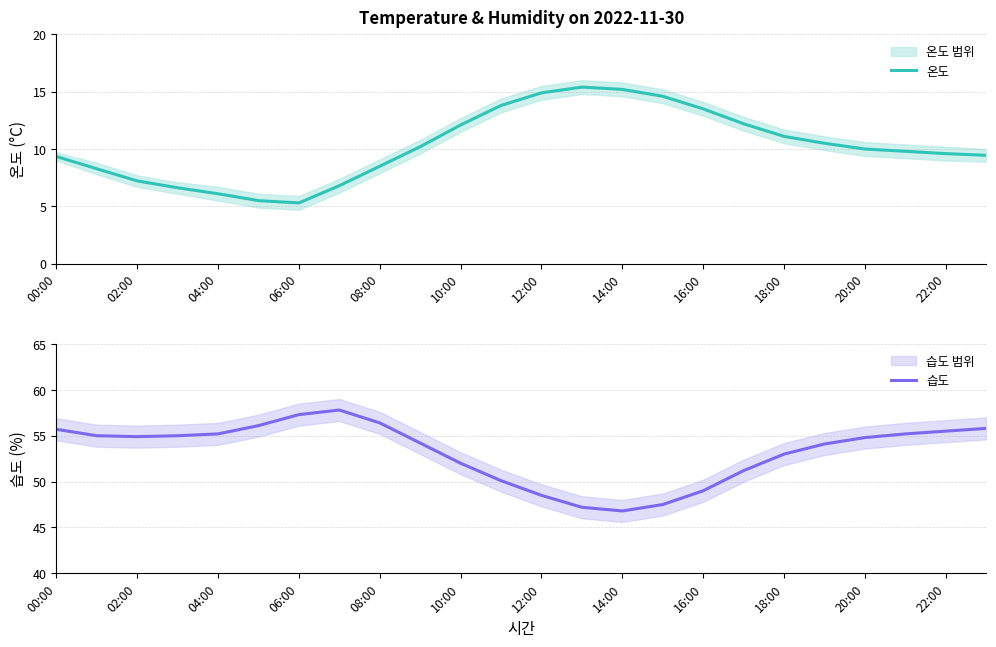

Reading left to right, list all the values displayed in this chart.

온도: 9.3	8.3	7.2	6.6	6.1	5.5	5.3	6.8	8.5	10.2	12.1	13.8	14.9	15.4	15.2	14.6	13.5	12.2	11.1	10.5	10.0	9.8	9.6	9.4
습도: 55.7	55.0	54.9	55.0	55.2	56.1	57.3	57.8	56.4	54.2	52.0	50.1	48.5	47.2	46.8	47.5	49.0	51.2	53.0	54.1	54.8	55.2	55.5	55.8